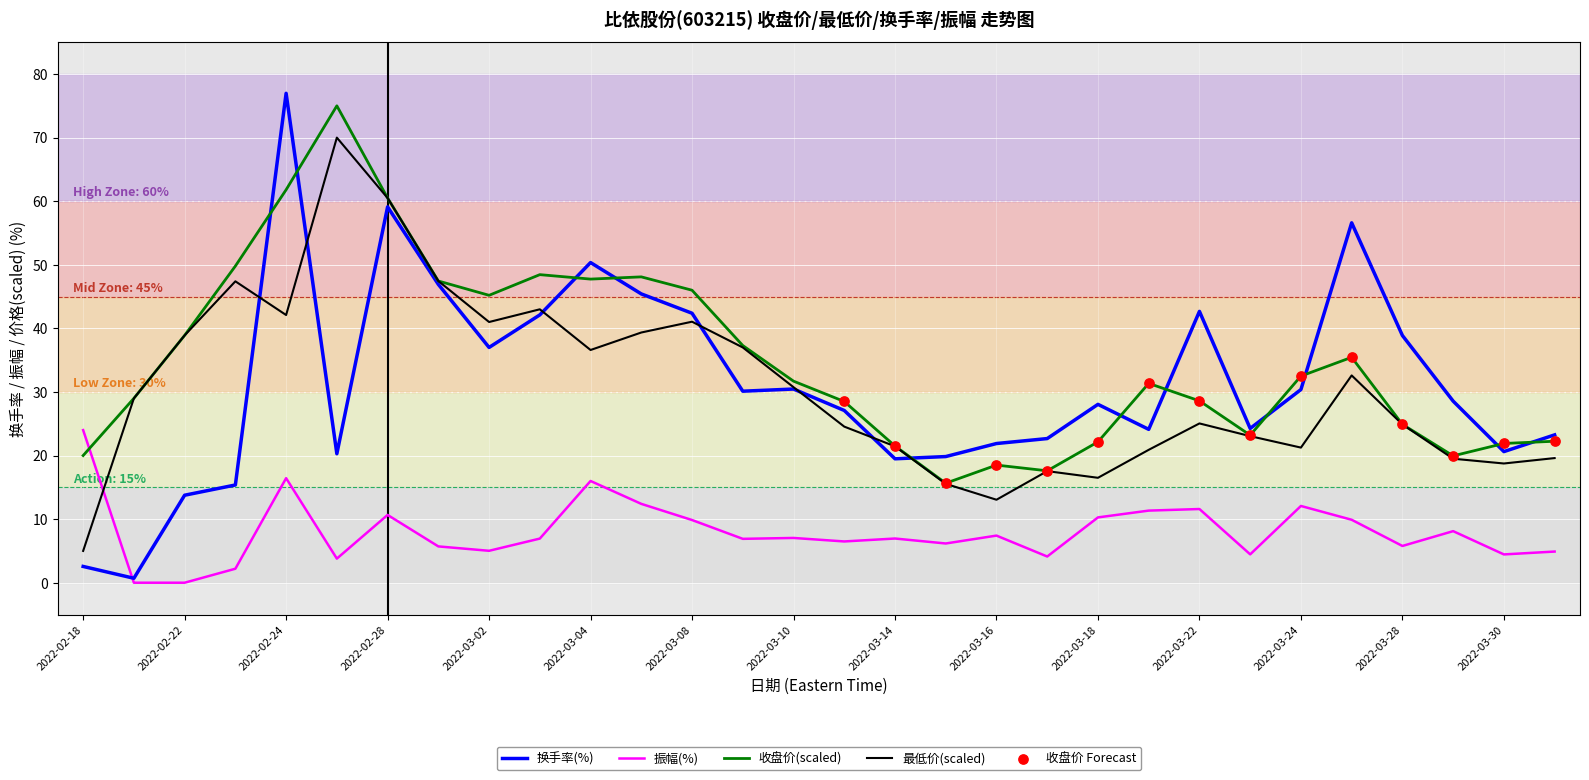

At how many categories does at least one series exceed 30?

18